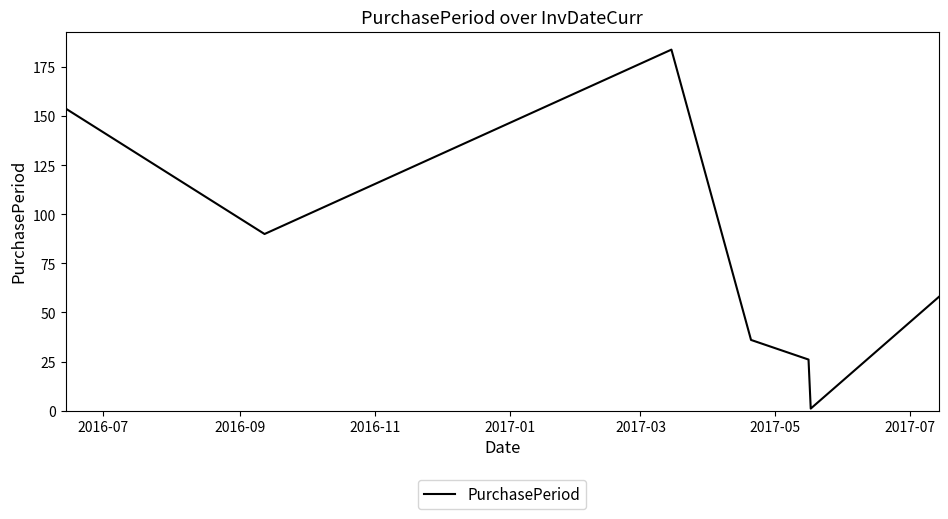

What is the maximum value shown in the chart?

184